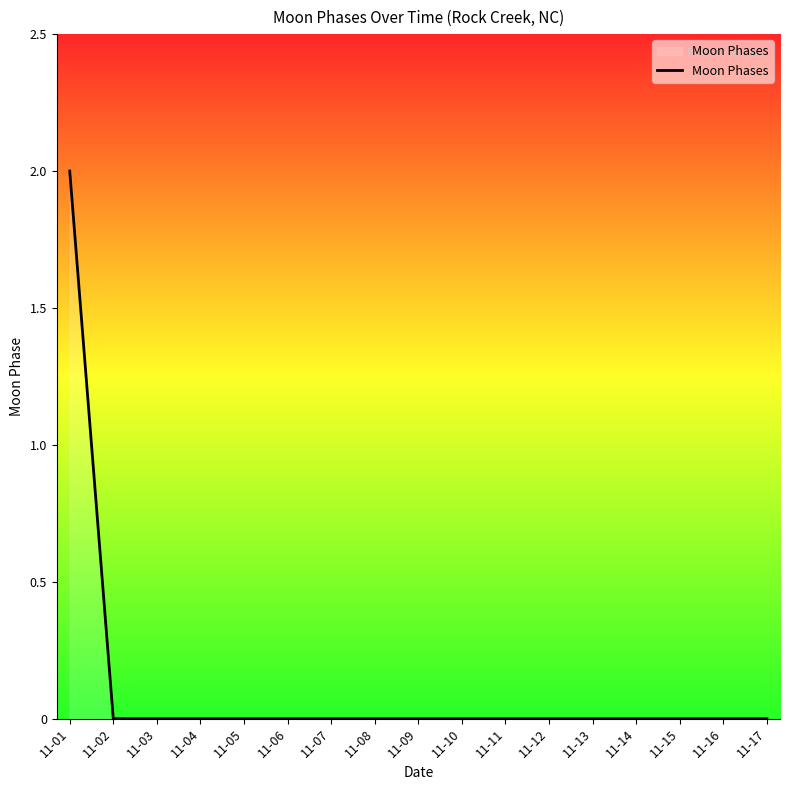

Which category has the highest value across all series?

11-01